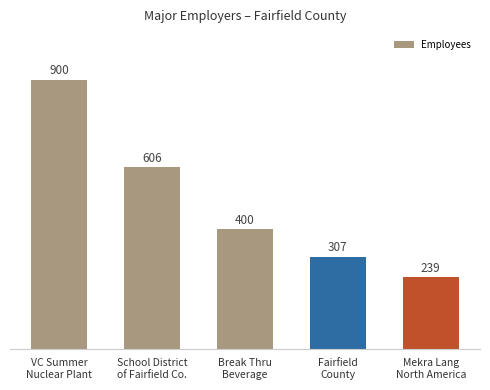

Which has a higher value, VC Summer
Nuclear Plant or Fairfield
County?

VC Summer
Nuclear Plant